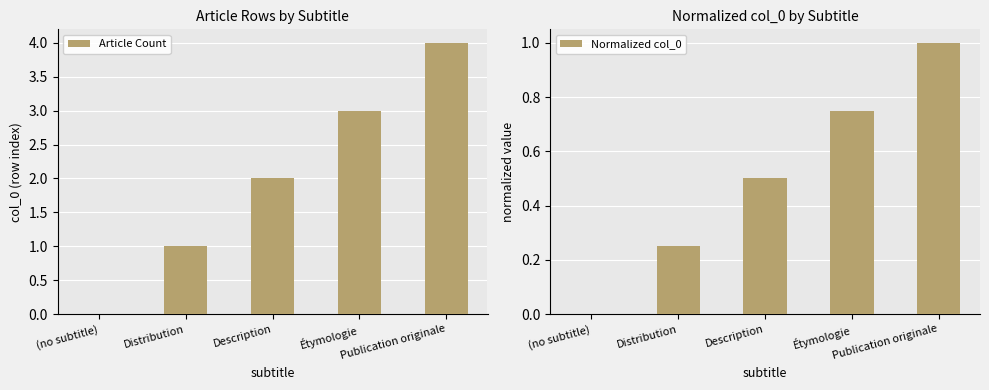

Between Distribution and Description, which series saw the biggest shift?

Article Count